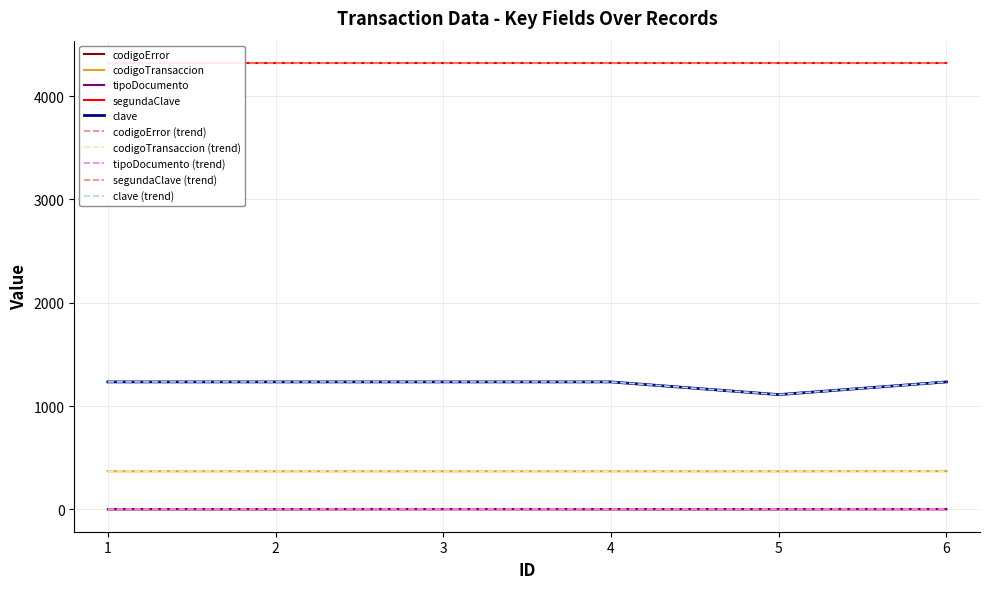

At which label is codigoTransaccion closest to 369?

1